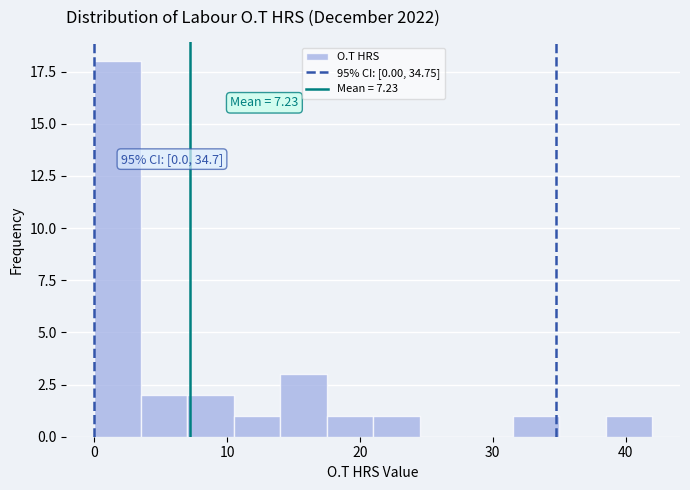

Around what value on the x-axis is the tallest bar? Give the approximate position of its centre, as read against the axis.

2